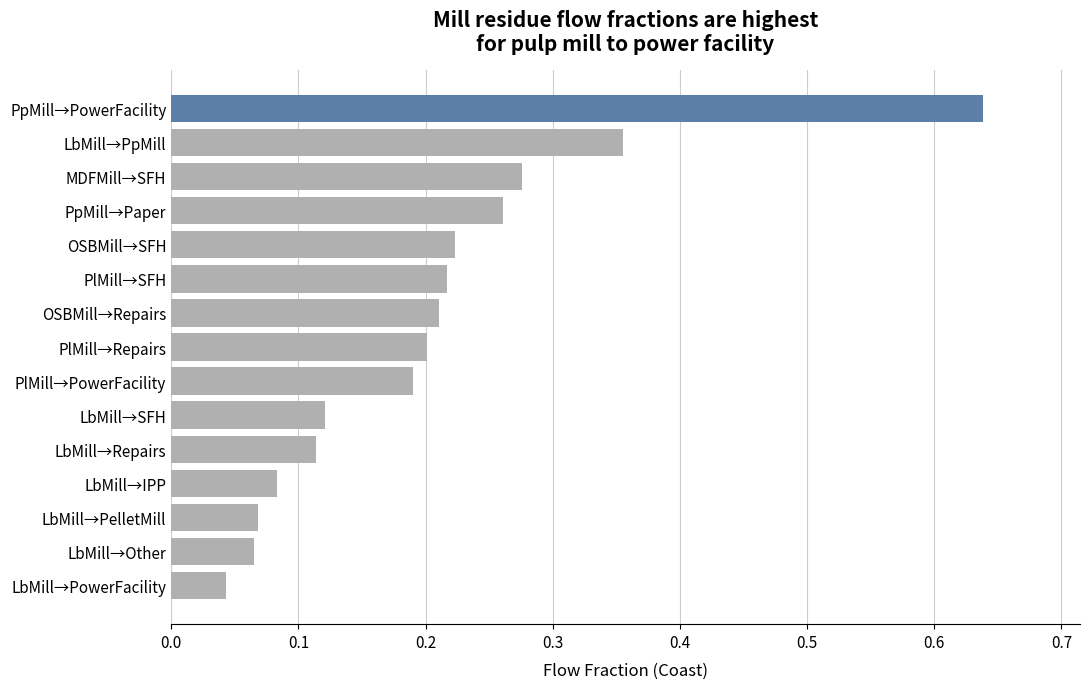

Is it true that the value at LbMill→Other is 0.0?

False